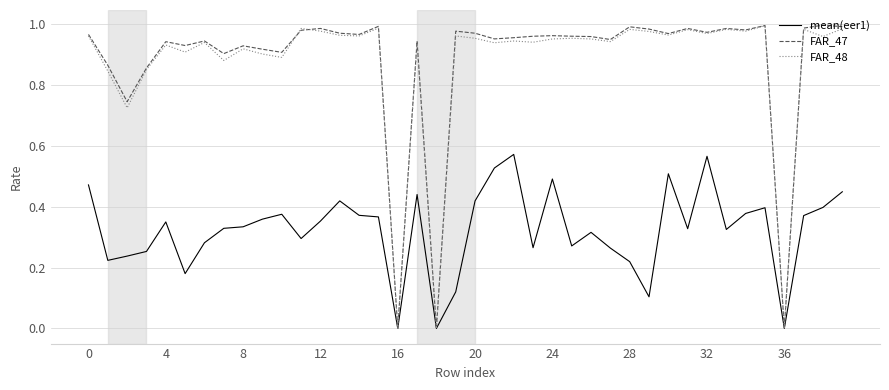

Which series has the largest range (max minus min)?

FAR_47